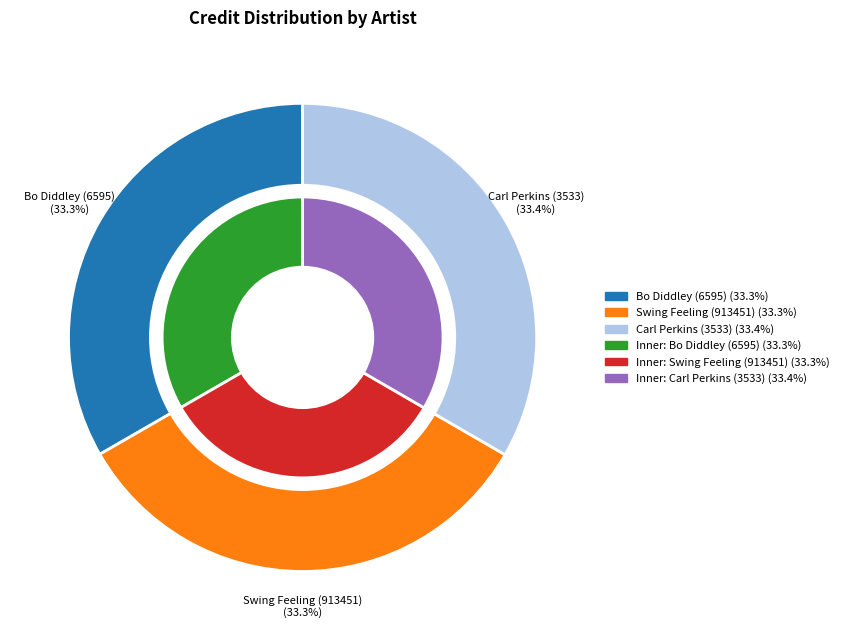

Between Swing Feeling (913451) and Bo Diddley (6595), which is larger?

Swing Feeling (913451)